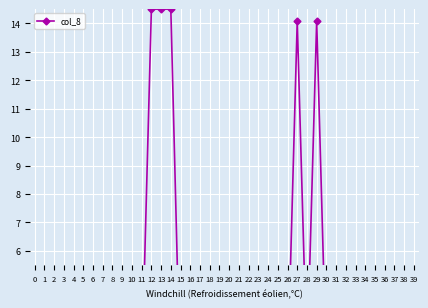

Reading left to right, transcribe all the data shown in this chart.

0=1.4	1=1.4	2=1.4	3=1.3	4=0.9	5=0.9	6=1.9	7=1.3	8=1.9	9=1.7	10=1.7	11=1.7	12=14.5	13=14.5	14=14.5	15=1.0	16=1.0	17=1.0	18=1.3	19=0.9	20=1.3	21=1.3	22=0.9	23=1.3	24=1.6	25=1.6	26=1.6	27=14.1	28=2.0	29=14.1	30=1.8	31=1.5	32=1.5	33=1.2	34=2.0	35=1.2	36=2.4	37=1.4	38=2.4	39=5.1